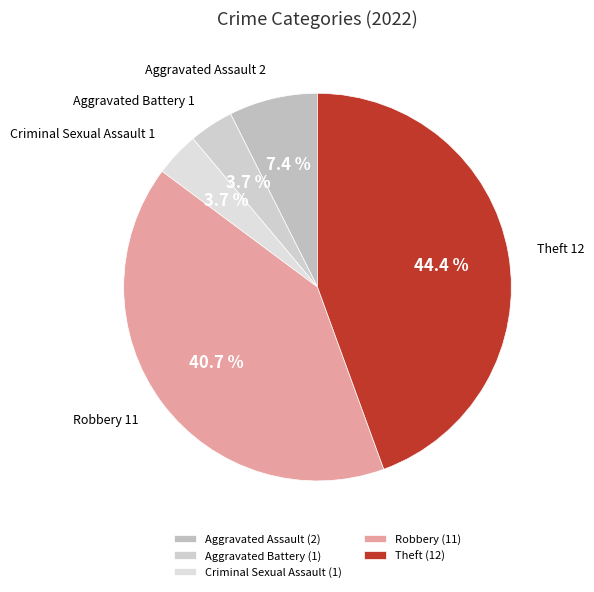

Is Aggravated Battery the majority of the pie?

No